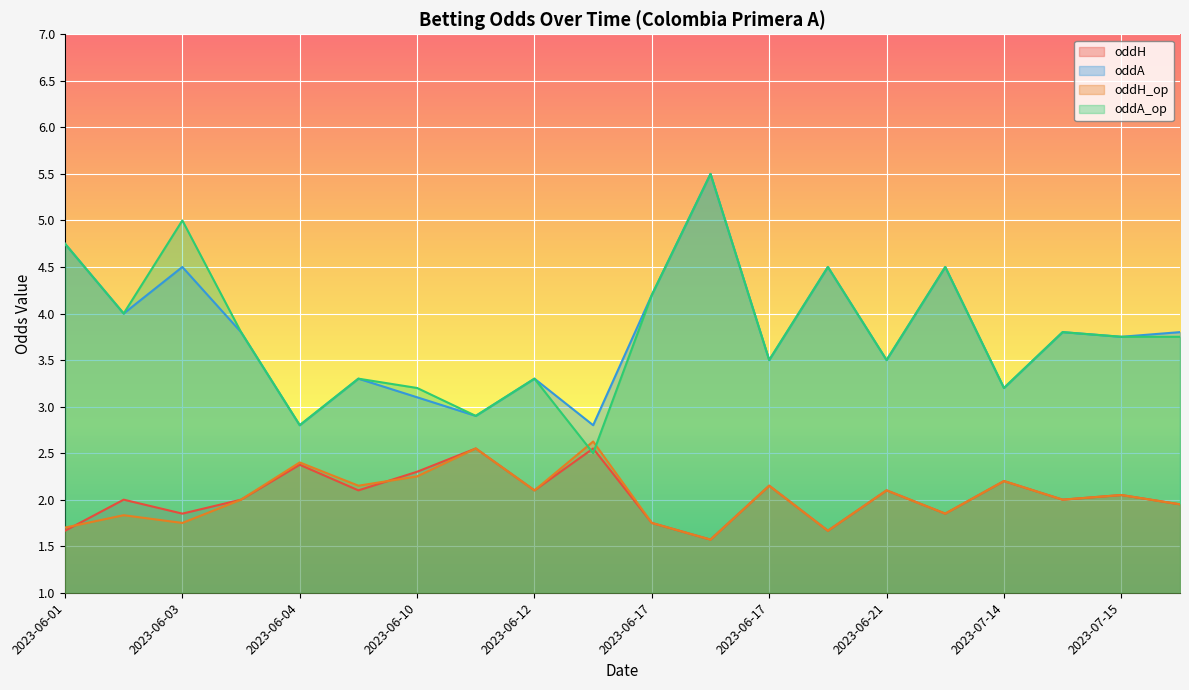

At which category is the sum across all series the highest?

2023-06-17